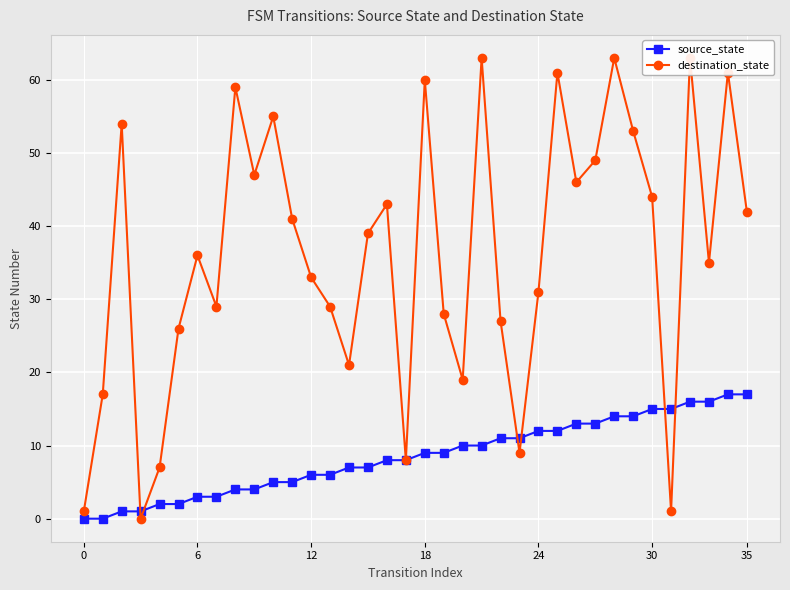

What is the maximum value shown in the chart?

63